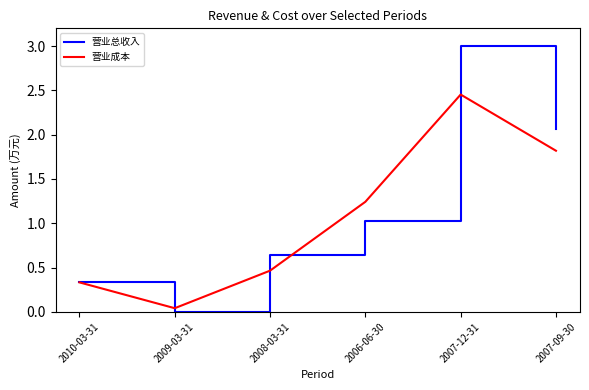

List the series in order of their peak value, highest first.

营业总收入, 营业成本